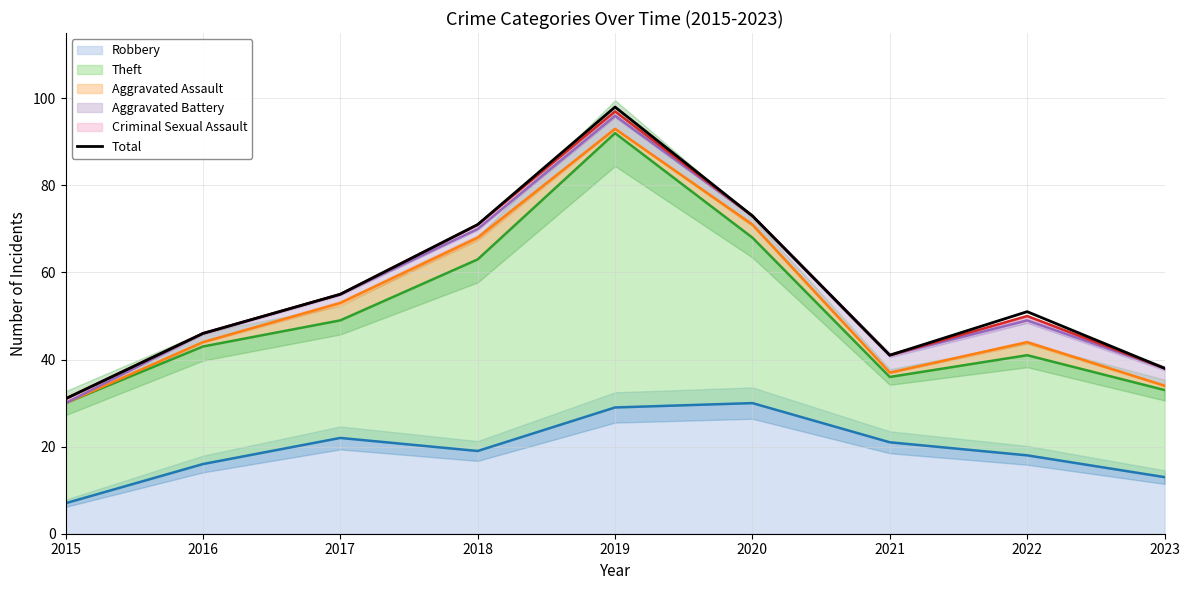

What is the value of the 6th point from the left?

73